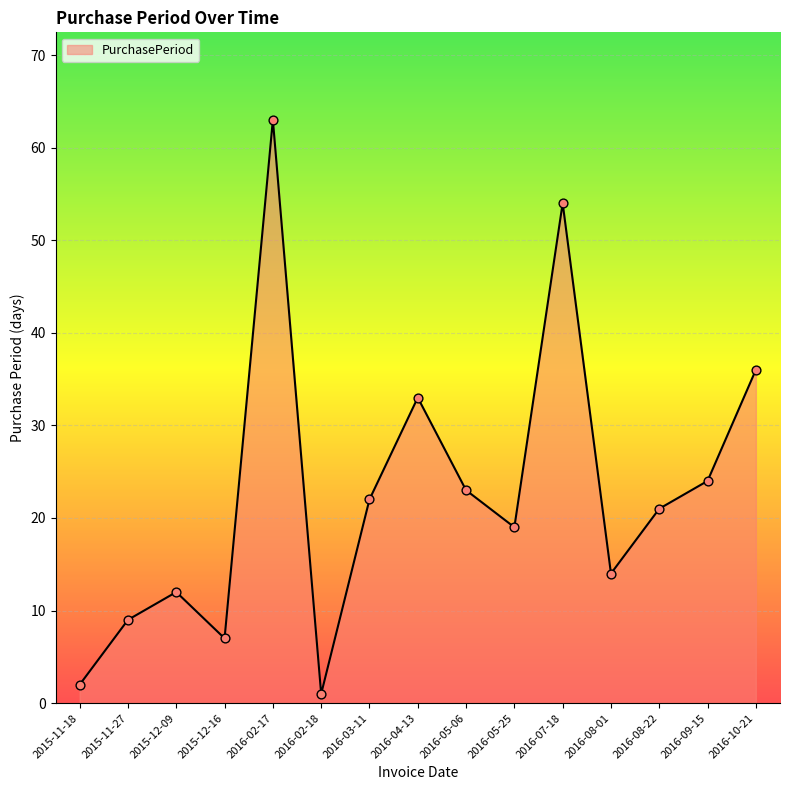

What is the change in value from 2015-11-18 to 2015-12-16?

+5